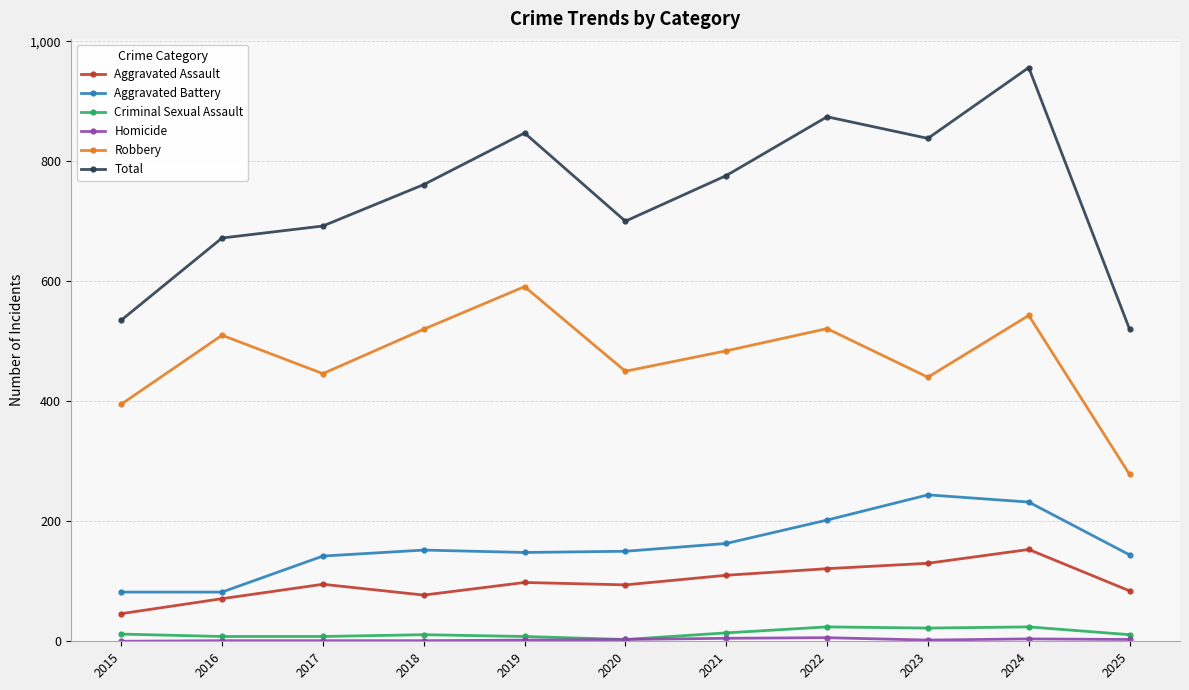

Is it true that Total equals 692 at 2017?

True